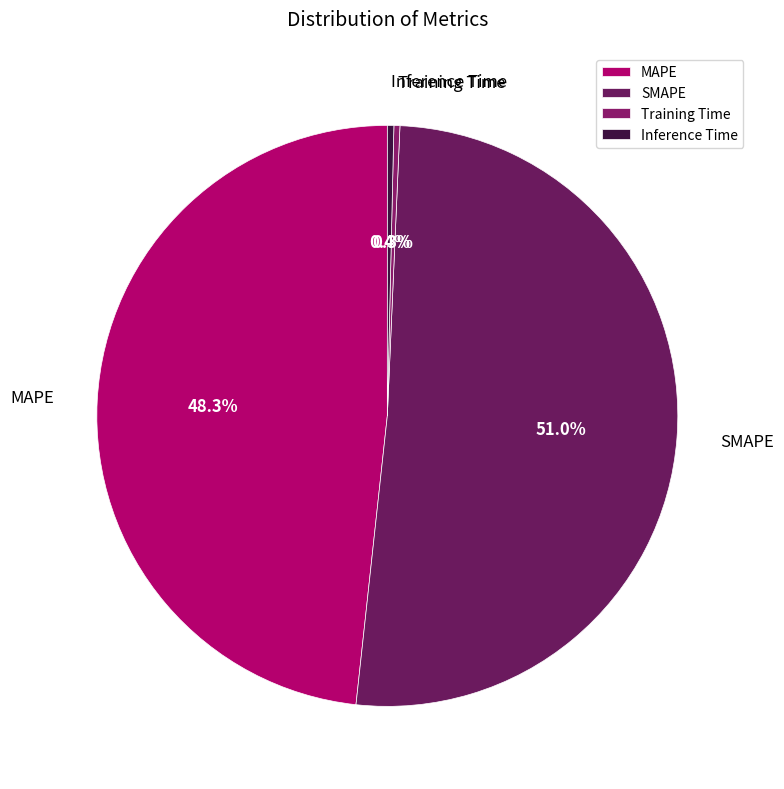

True or false: Inference Time accounts for 0% of the total.

True